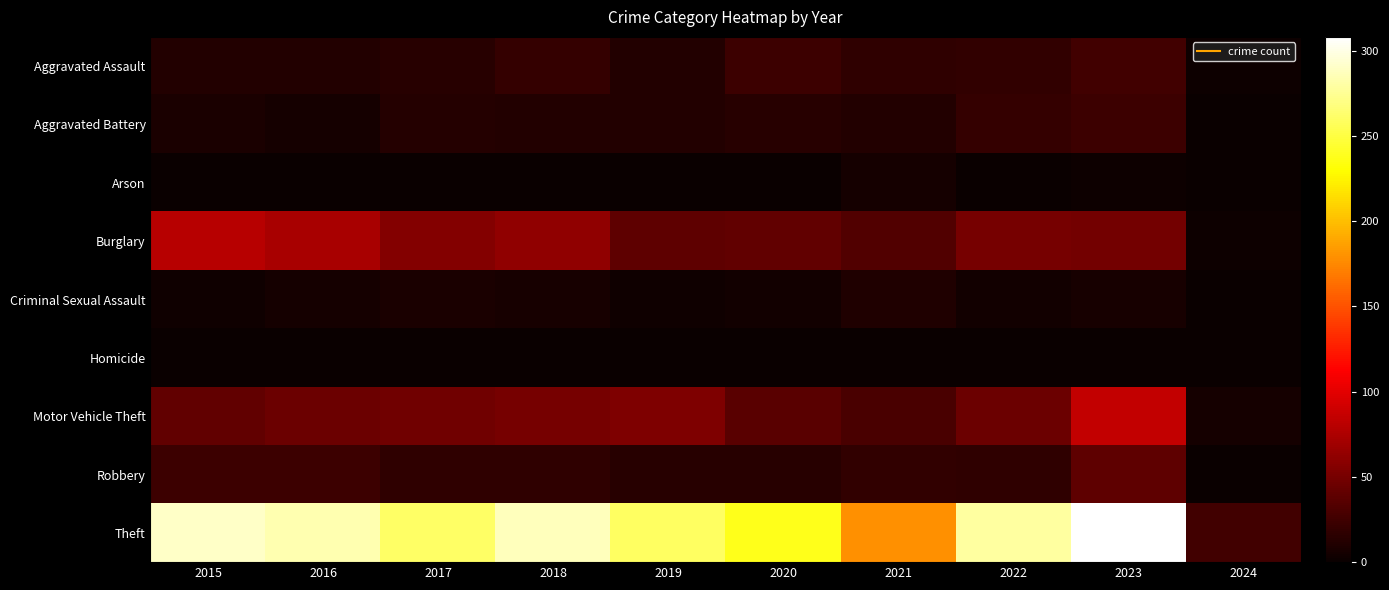

Reading right to left, extract all data points from this chart.

Aggravated Assault: 2024=2	2023=26	2022=19	2021=18	2020=23	2019=12	2018=20	2017=14	2016=12	2015=11
Aggravated Battery: 2024=0	2023=23	2022=20	2021=12	2020=14	2019=12	2018=11	2017=13	2016=6	2015=8
Arson: 2024=0	2023=2	2022=0	2021=6	2020=0	2019=1	2018=0	2017=1	2016=0	2015=1
Burglary: 2024=2	2023=49	2022=50	2021=33	2020=40	2019=39	2018=62	2017=56	2016=73	2015=80
Criminal Sexual Assault: 2024=0	2023=7	2022=4	2021=10	2020=4	2019=3	2018=7	2017=8	2016=5	2015=3
Homicide: 2024=0	2023=0	2022=1	2021=1	2020=0	2019=0	2018=1	2017=1	2016=1	2015=1
Motor Vehicle Theft: 2024=6	2023=85	2022=45	2021=30	2020=37	2019=54	2018=50	2017=47	2016=45	2015=40
Robbery: 2024=1	2023=39	2022=18	2021=19	2020=14	2019=14	2018=17	2017=18	2016=24	2015=24
Theft: 2024=26	2023=308	2022=279	2021=179	2020=238	2019=259	2018=287	2017=261	2016=283	2015=290